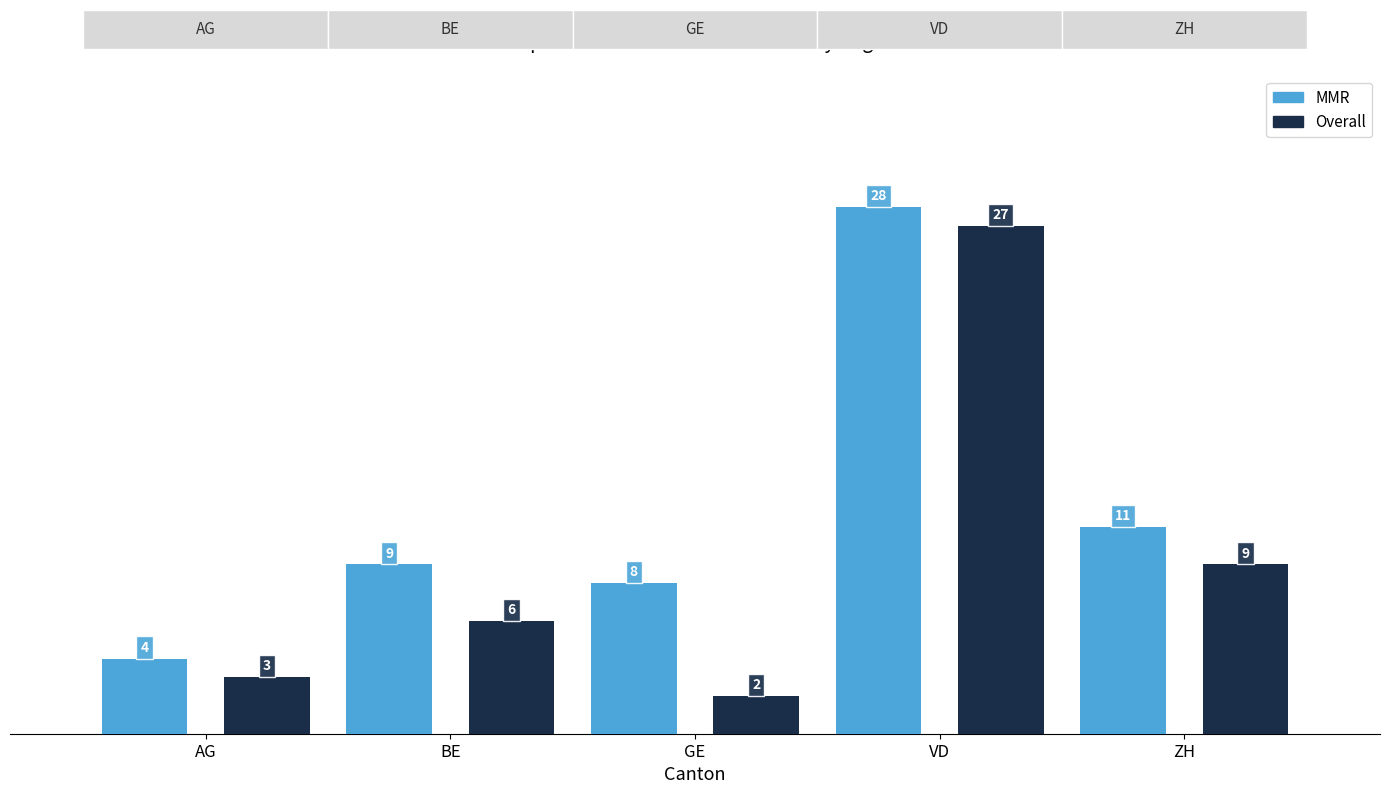

What value does the MMR series have at BE?

9